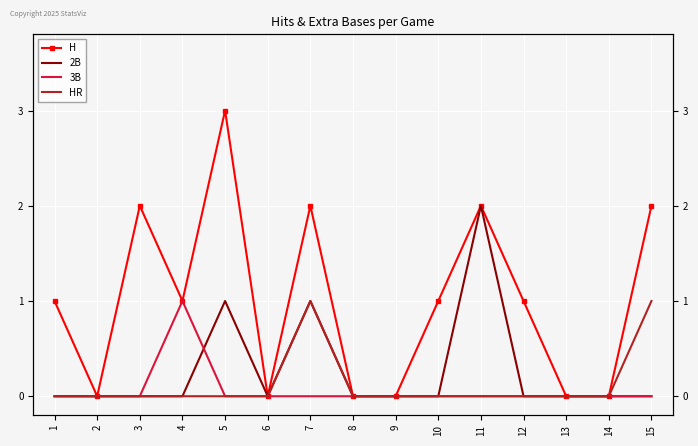

True or false: HR and 3B intersect in this chart.

False